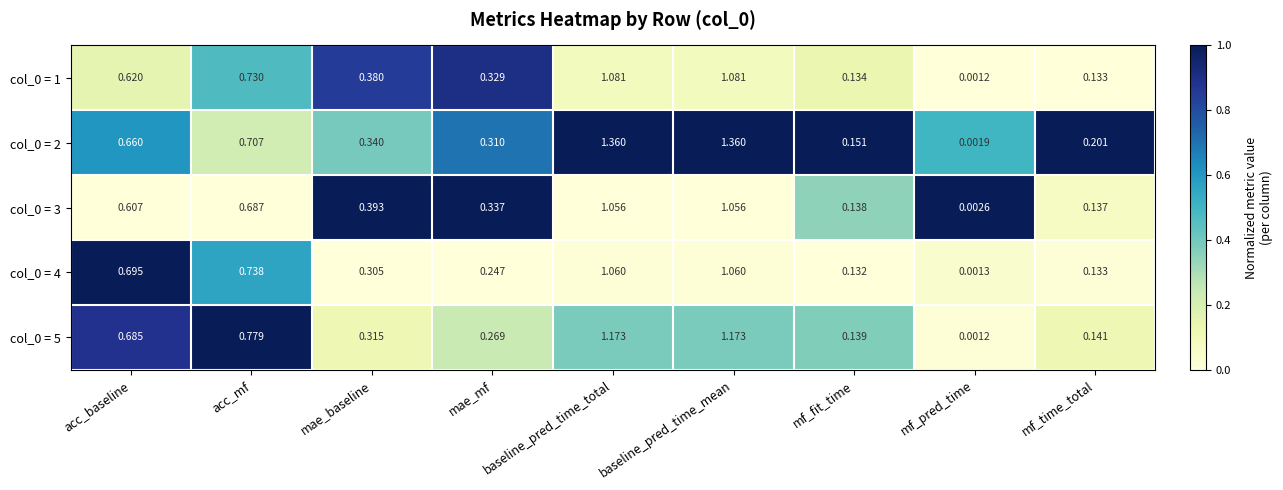

Which label corresponds to the smallest value in the chart?

mf_pred_time